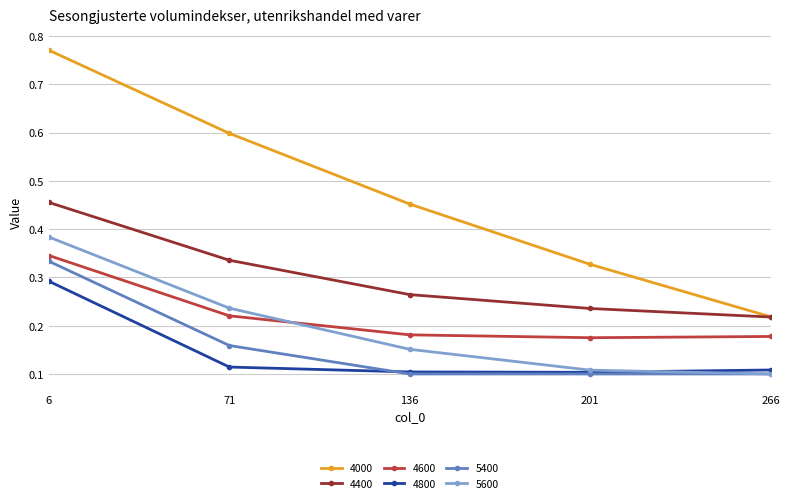

At which label does 4000 reach its peak?

6